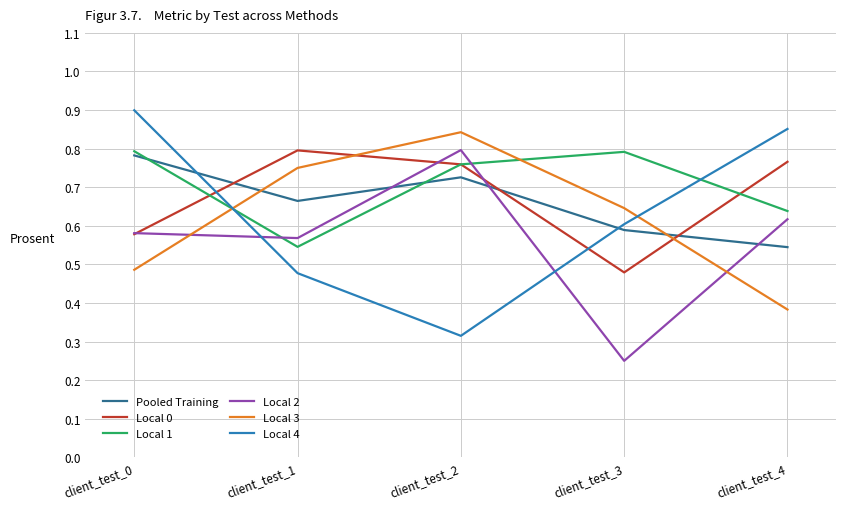

List the labels in order of Pooled Training value, largest first.

client_test_0, client_test_2, client_test_1, client_test_3, client_test_4